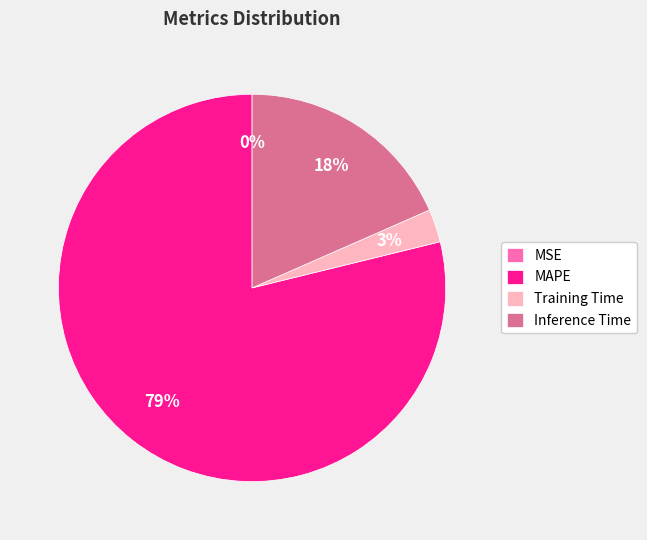

Do Inference Time and Training Time together represent more than half of the pie?

No